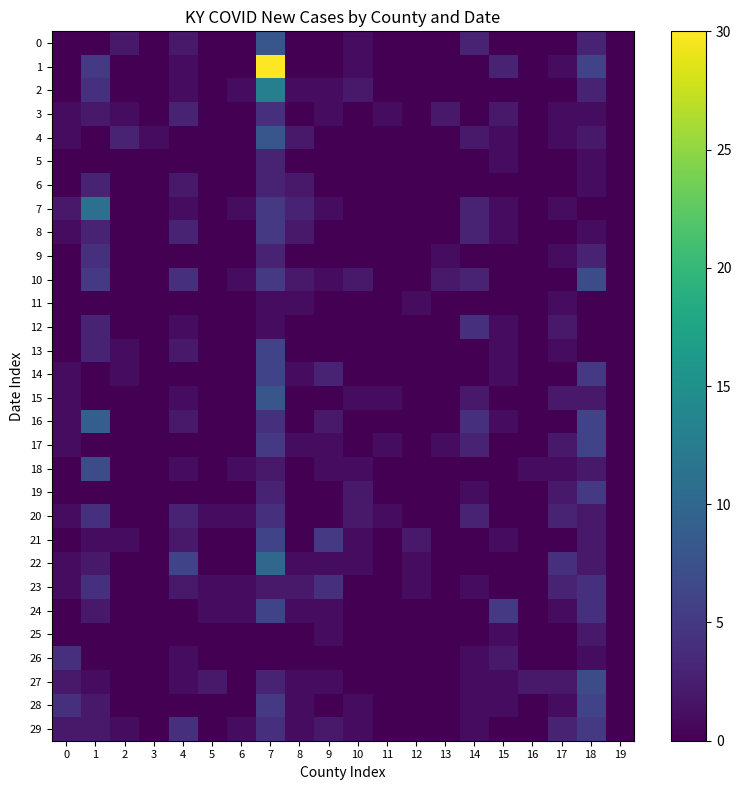

Reading left to right, what are all the values shown in this chart?

0: 0=0	1=0	2=2	3=0	4=2	5=0	6=0	7=8	8=0	9=0	10=1	11=0	12=0	13=0	14=3	15=0	16=0	17=0	18=3	19=0
1: 0=0	1=5	2=0	3=0	4=1	5=0	6=0	7=30	8=0	9=0	10=1	11=0	12=0	13=0	14=0	15=3	16=0	17=1	18=6	19=0
2: 0=0	1=4	2=0	3=0	4=1	5=0	6=1	7=13	8=1	9=1	10=2	11=0	12=0	13=0	14=0	15=0	16=0	17=0	18=3	19=0
3: 0=1	1=2	2=1	3=0	4=3	5=0	6=0	7=4	8=0	9=1	10=0	11=1	12=0	13=2	14=0	15=2	16=0	17=1	18=1	19=0
4: 0=1	1=0	2=3	3=1	4=0	5=0	6=0	7=8	8=2	9=0	10=0	11=0	12=0	13=0	14=2	15=1	16=0	17=1	18=2	19=0
5: 0=0	1=0	2=0	3=0	4=0	5=0	6=0	7=3	8=0	9=0	10=0	11=0	12=0	13=0	14=0	15=1	16=0	17=0	18=1	19=0
6: 0=0	1=3	2=0	3=0	4=2	5=0	6=0	7=3	8=2	9=0	10=0	11=0	12=0	13=0	14=0	15=0	16=0	17=0	18=1	19=0
7: 0=2	1=11	2=0	3=0	4=1	5=0	6=1	7=5	8=3	9=1	10=0	11=0	12=0	13=0	14=3	15=1	16=0	17=1	18=0	19=0
8: 0=1	1=3	2=0	3=0	4=3	5=0	6=0	7=5	8=2	9=0	10=0	11=0	12=0	13=0	14=3	15=1	16=0	17=0	18=1	19=0
9: 0=0	1=4	2=0	3=0	4=0	5=0	6=0	7=3	8=0	9=0	10=0	11=0	12=0	13=1	14=0	15=0	16=0	17=1	18=3	19=0
10: 0=0	1=5	2=0	3=0	4=4	5=0	6=1	7=5	8=2	9=1	10=2	11=0	12=0	13=2	14=3	15=0	16=0	17=0	18=7	19=0
11: 0=0	1=0	2=0	3=0	4=0	5=0	6=0	7=1	8=1	9=0	10=0	11=0	12=1	13=0	14=0	15=0	16=0	17=1	18=0	19=0
12: 0=0	1=3	2=0	3=0	4=1	5=0	6=0	7=1	8=0	9=0	10=0	11=0	12=0	13=0	14=4	15=1	16=0	17=2	18=0	19=0
13: 0=0	1=3	2=1	3=0	4=2	5=0	6=0	7=6	8=0	9=0	10=0	11=0	12=0	13=0	14=0	15=1	16=0	17=1	18=0	19=0
14: 0=1	1=0	2=1	3=0	4=0	5=0	6=0	7=6	8=1	9=3	10=0	11=0	12=0	13=0	14=0	15=1	16=0	17=0	18=5	19=0
15: 0=1	1=0	2=0	3=0	4=1	5=0	6=0	7=8	8=0	9=0	10=1	11=1	12=0	13=0	14=2	15=0	16=0	17=2	18=2	19=0
16: 0=1	1=9	2=0	3=0	4=2	5=0	6=0	7=4	8=0	9=2	10=0	11=0	12=0	13=0	14=4	15=1	16=0	17=0	18=6	19=0
17: 0=1	1=0	2=0	3=0	4=0	5=0	6=0	7=5	8=1	9=1	10=0	11=1	12=0	13=1	14=3	15=0	16=0	17=2	18=6	19=0
18: 0=0	1=7	2=0	3=0	4=1	5=0	6=1	7=2	8=0	9=1	10=1	11=0	12=0	13=0	14=0	15=0	16=1	17=1	18=2	19=0
19: 0=0	1=0	2=0	3=0	4=0	5=0	6=0	7=3	8=0	9=0	10=2	11=0	12=0	13=0	14=1	15=0	16=0	17=2	18=5	19=0
20: 0=1	1=4	2=0	3=0	4=3	5=1	6=1	7=4	8=0	9=0	10=2	11=1	12=0	13=0	14=3	15=0	16=0	17=3	18=2	19=0
21: 0=0	1=1	2=1	3=0	4=2	5=0	6=0	7=6	8=0	9=5	10=1	11=0	12=2	13=0	14=0	15=1	16=0	17=0	18=2	19=0
22: 0=1	1=2	2=0	3=0	4=6	5=0	6=0	7=10	8=1	9=1	10=1	11=0	12=1	13=0	14=0	15=0	16=0	17=4	18=2	19=0
23: 0=1	1=4	2=0	3=0	4=2	5=1	6=1	7=2	8=2	9=4	10=0	11=0	12=1	13=0	14=1	15=0	16=0	17=3	18=4	19=0
24: 0=0	1=2	2=0	3=0	4=0	5=1	6=1	7=6	8=1	9=1	10=0	11=0	12=0	13=0	14=0	15=5	16=0	17=1	18=4	19=0
25: 0=0	1=0	2=0	3=0	4=0	5=0	6=0	7=0	8=0	9=1	10=0	11=0	12=0	13=0	14=0	15=1	16=0	17=0	18=2	19=0
26: 0=4	1=0	2=0	3=0	4=1	5=0	6=0	7=0	8=0	9=0	10=0	11=0	12=0	13=0	14=1	15=2	16=0	17=0	18=1	19=0
27: 0=2	1=1	2=0	3=0	4=1	5=2	6=0	7=3	8=1	9=1	10=0	11=0	12=0	13=0	14=1	15=1	16=2	17=2	18=7	19=0
28: 0=4	1=2	2=0	3=0	4=0	5=0	6=0	7=5	8=1	9=0	10=1	11=0	12=0	13=0	14=1	15=1	16=0	17=1	18=6	19=0
29: 0=2	1=2	2=1	3=0	4=4	5=0	6=1	7=4	8=1	9=2	10=1	11=0	12=0	13=0	14=1	15=0	16=0	17=3	18=5	19=0